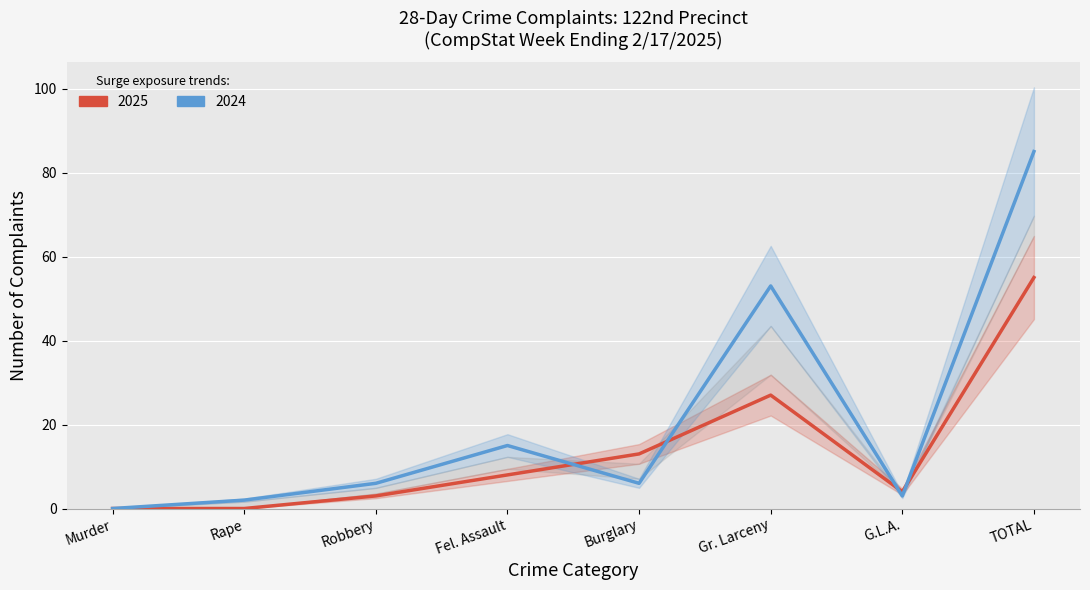

At which label does 2024 (28-Day) reach its minimum?

Murder